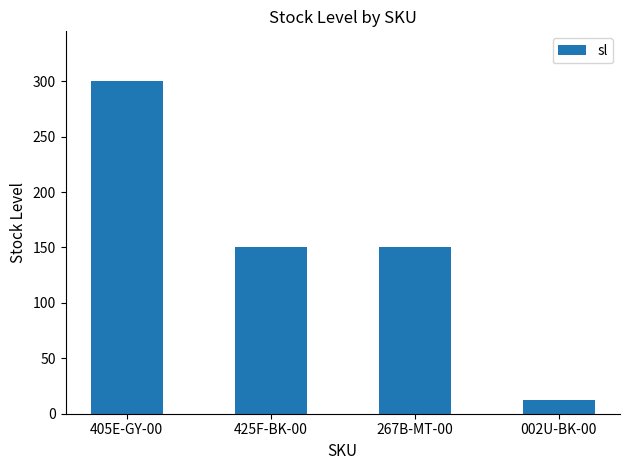

What value does the data have at 267B-MT-00?

150